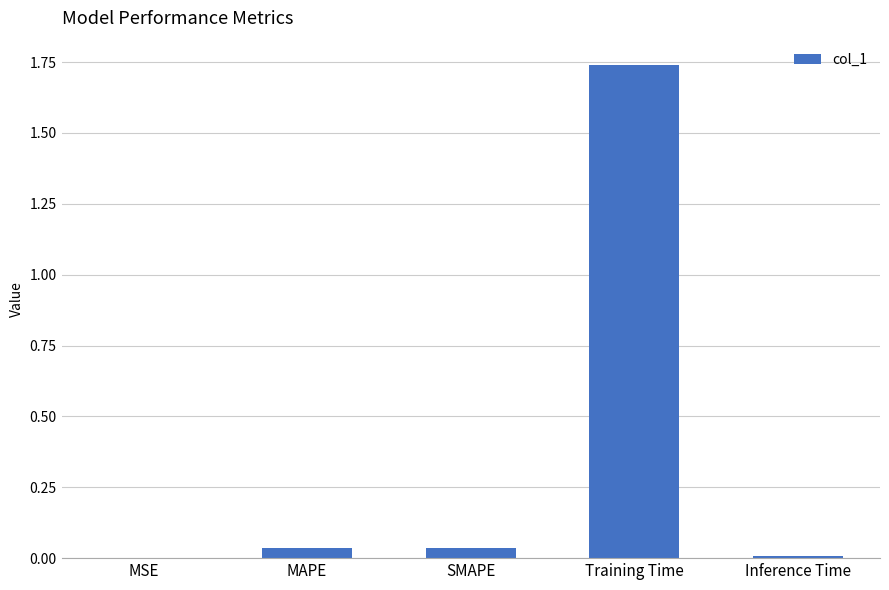

Which label corresponds to the largest value in the chart?

Training Time